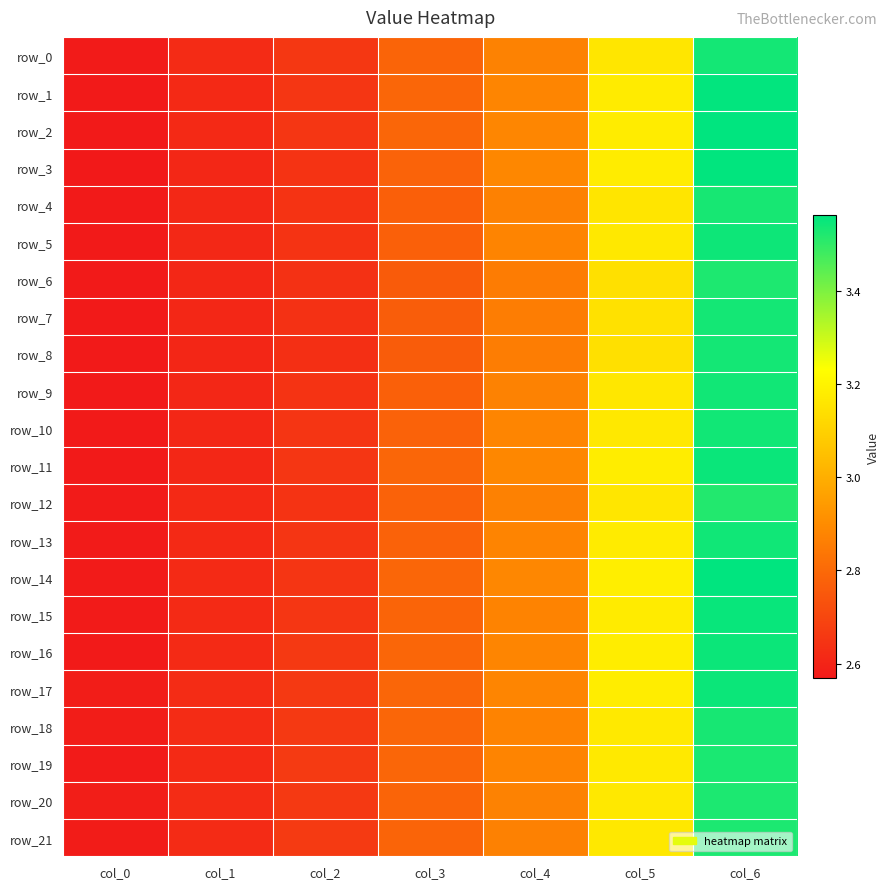

Which category has the highest value across all series?

col_6